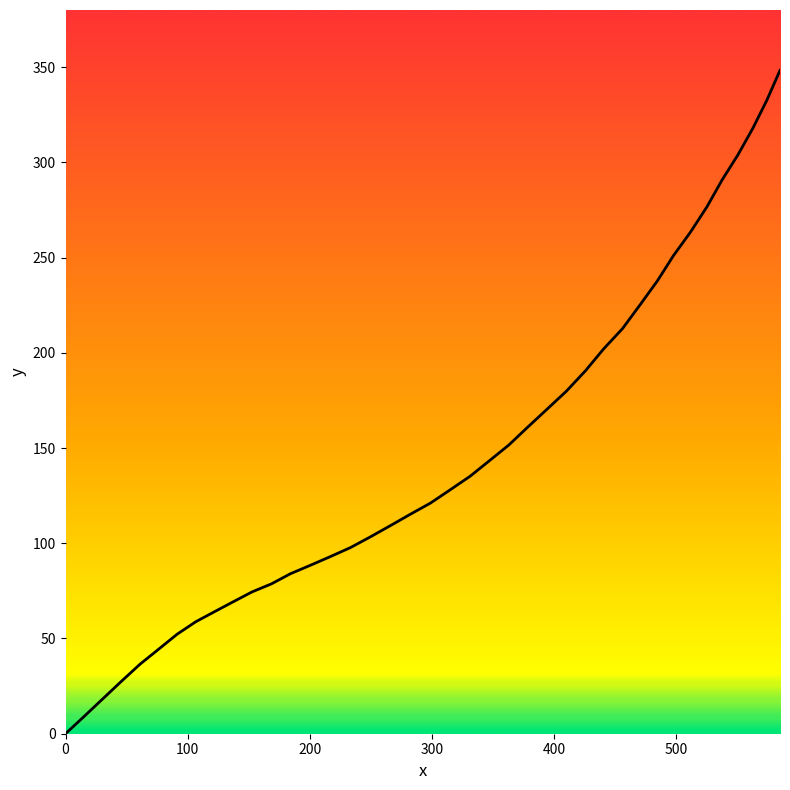

Is this an area chart (filled region under the line)?

No